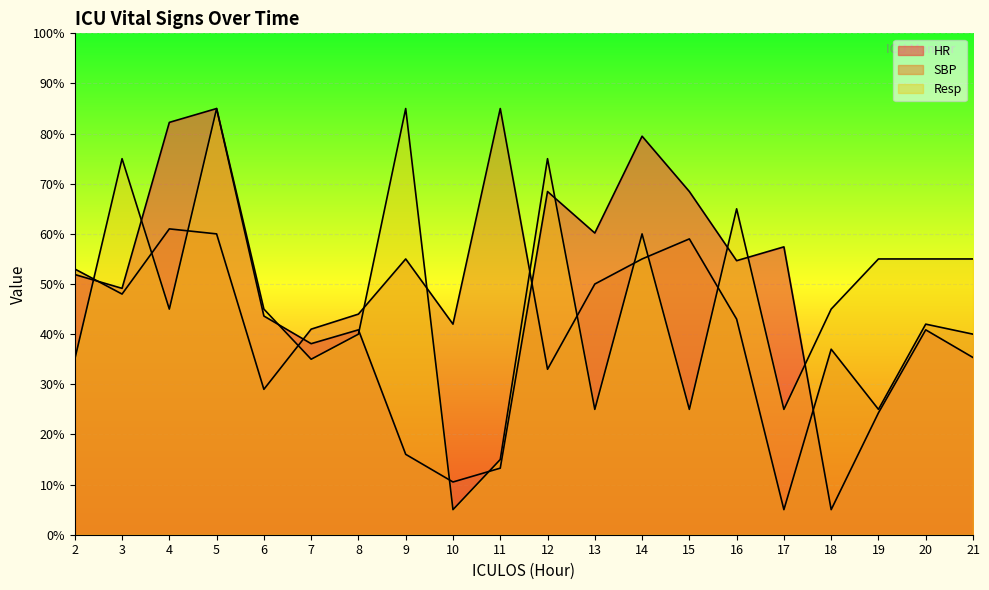

What is the value of the SBP point at the 16th from the left?

10.0